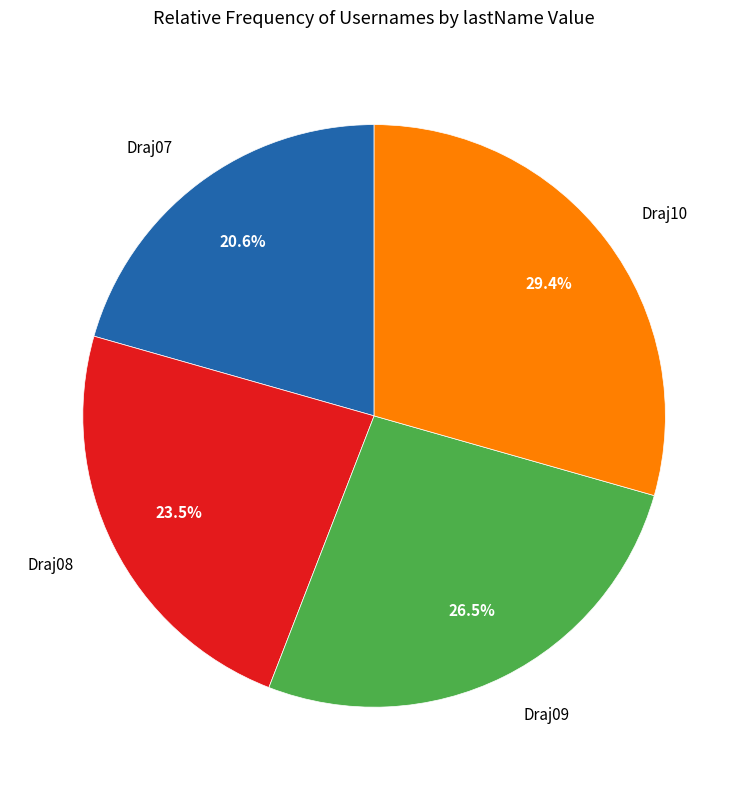

Is there any slice that represents more than half of the pie?

No